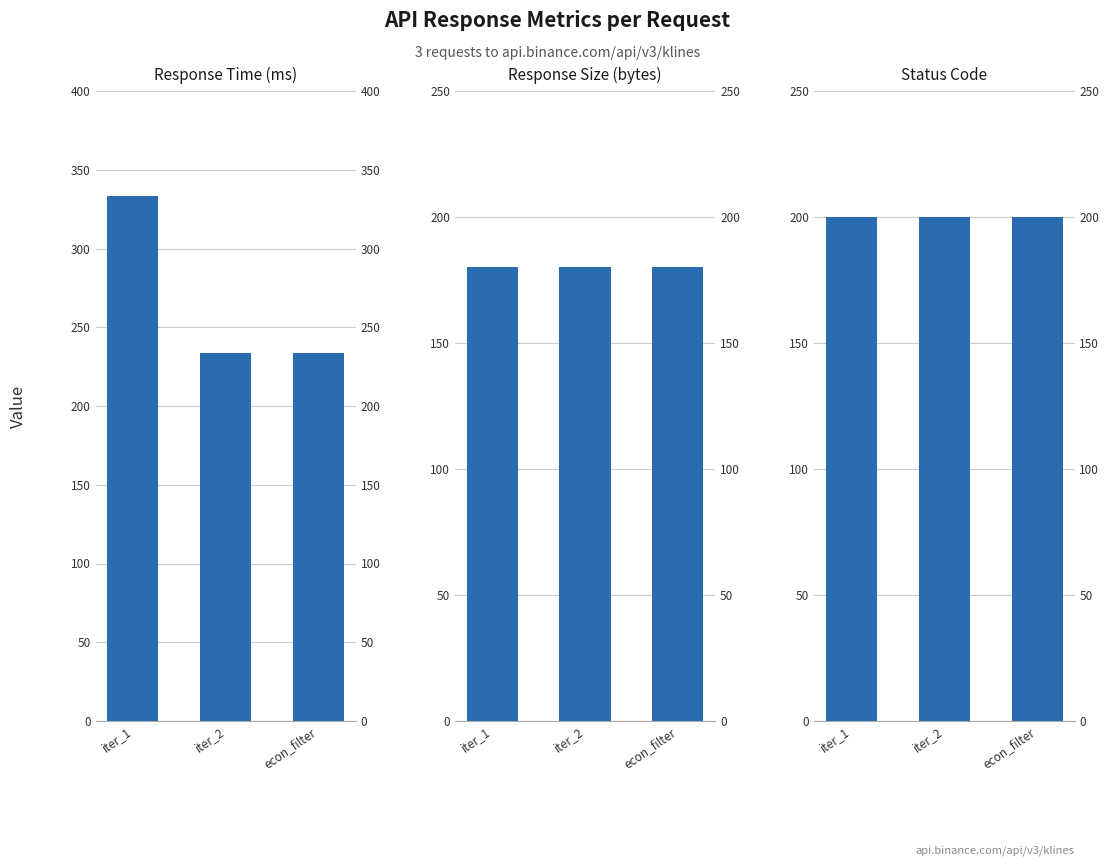

What is the label of the 1st bar from the right?

econ_filter